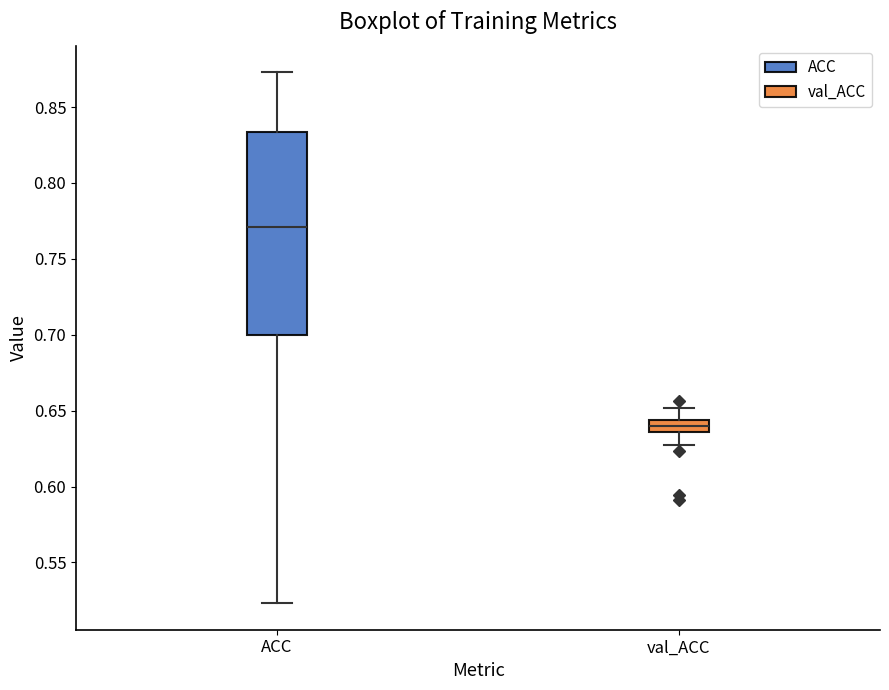

Which box's median line is the lowest?

val_ACC